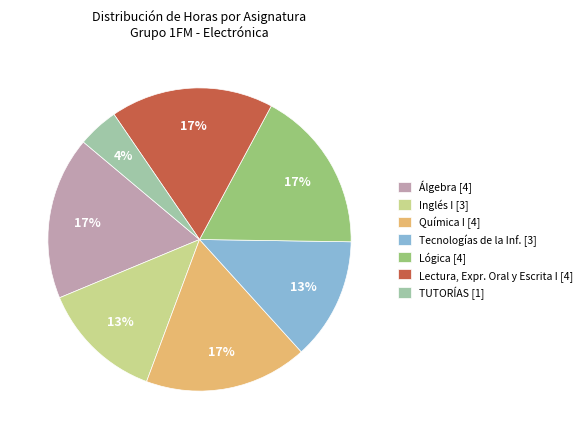

Is the sum of TUTORÍAS [1] and Álgebra [4] greater than half?

No